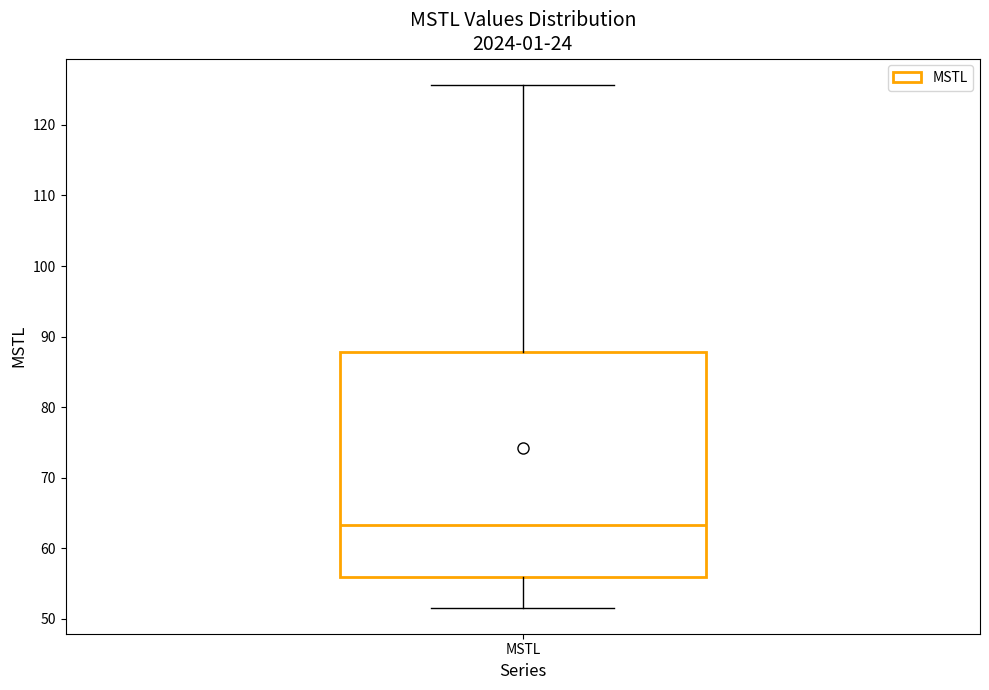

Read this box plot against the y-axis: the position of the median line, the range covered by the box, and the ends of both whiskers. The values are not printed on the chart, so give them approximately, as read against the axis.

median 63, box 56 to 88, whiskers 52 to 126